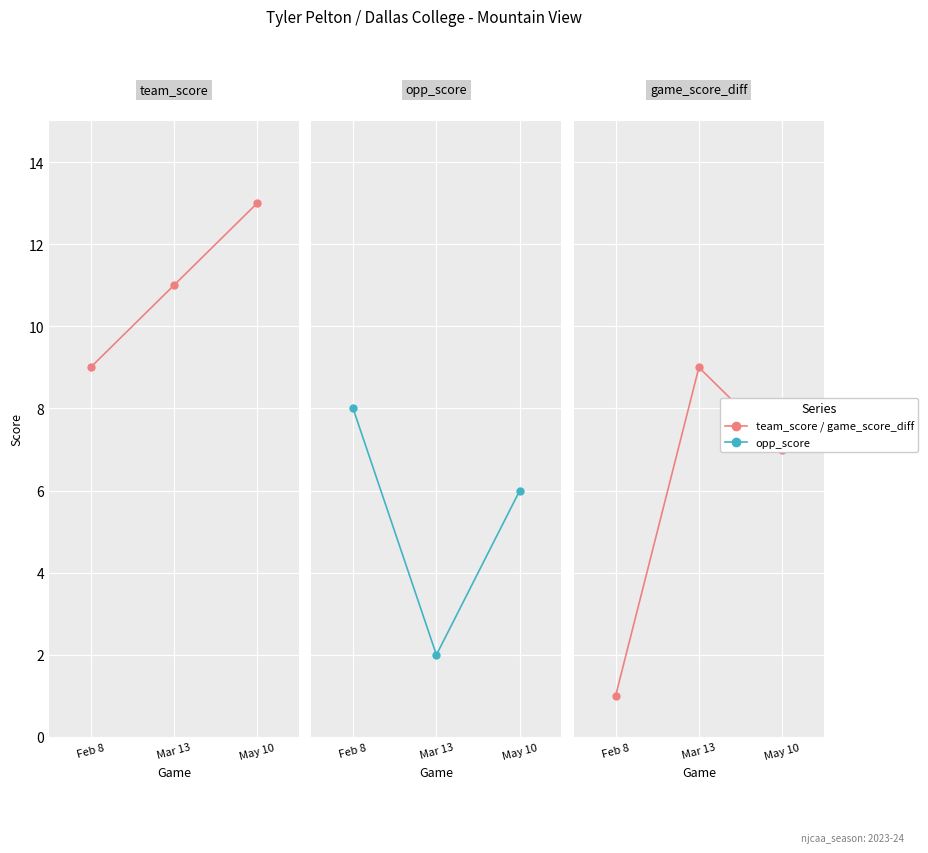

Where does the game_score_diff series first go above 7?

Mar 13